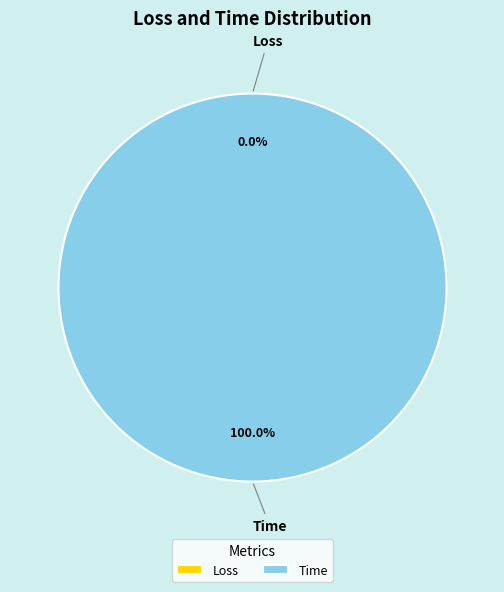

Which slice represents more than half of the pie?

Time